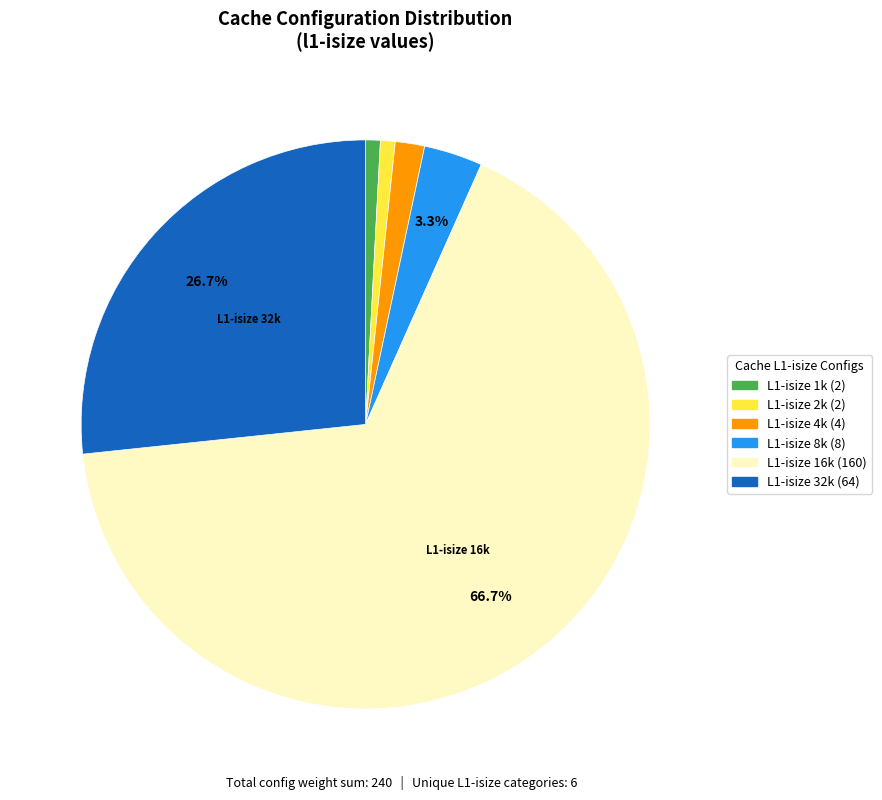

Count the number of slices in the pie.

6